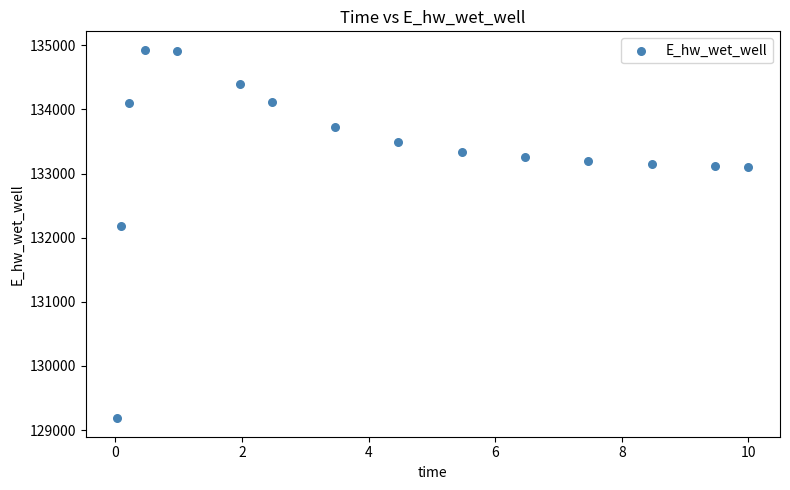

What Y value in the scatter plot is closest to 132056?

132182.2